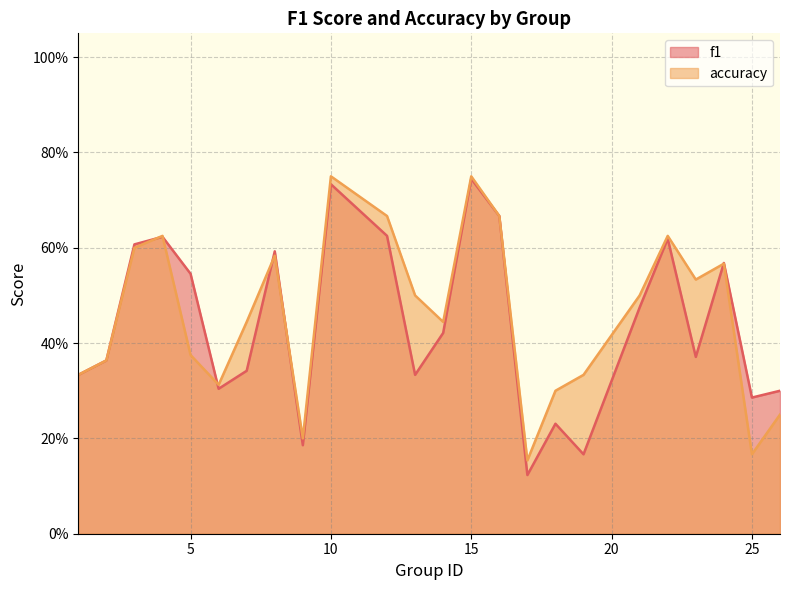

True or false: f1 and accuracy intersect in this chart.

True